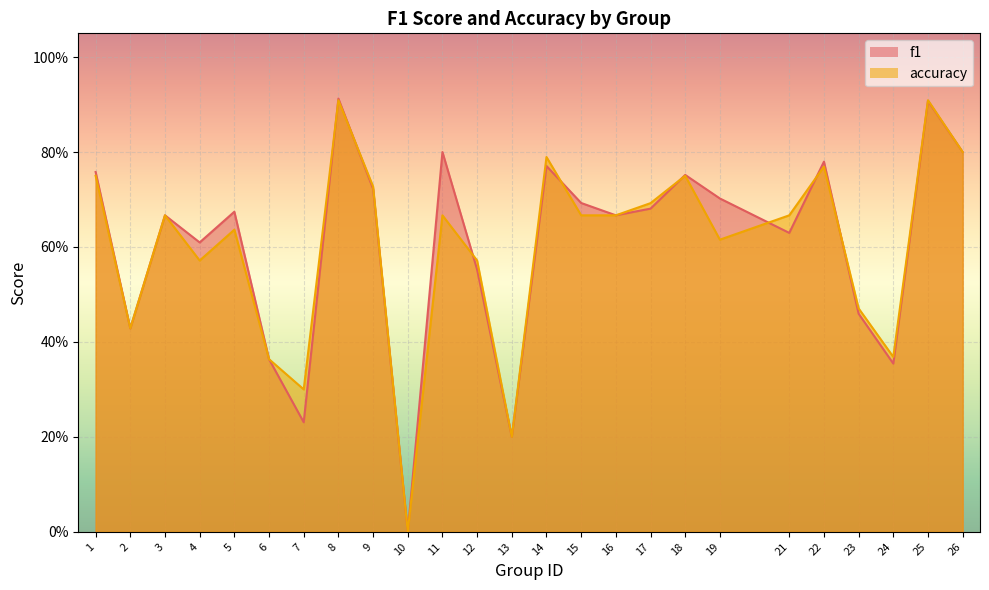

True or false: accuracy has more than 2 points higher than both neighbors.

True